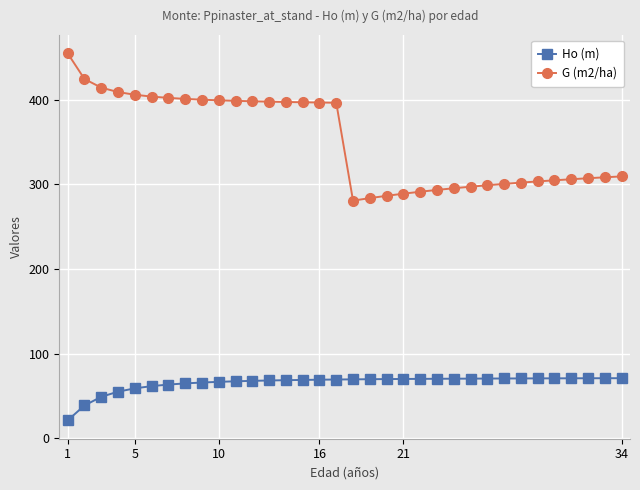

What is the sum of all G (m2/ha) values?

11948.5